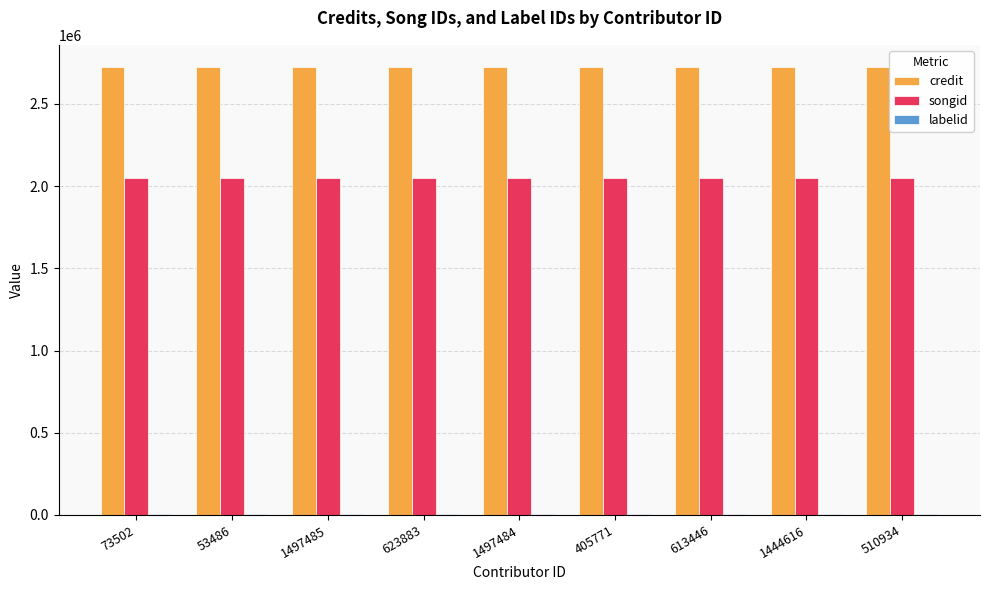

Which series has the largest total across all categories?

credit